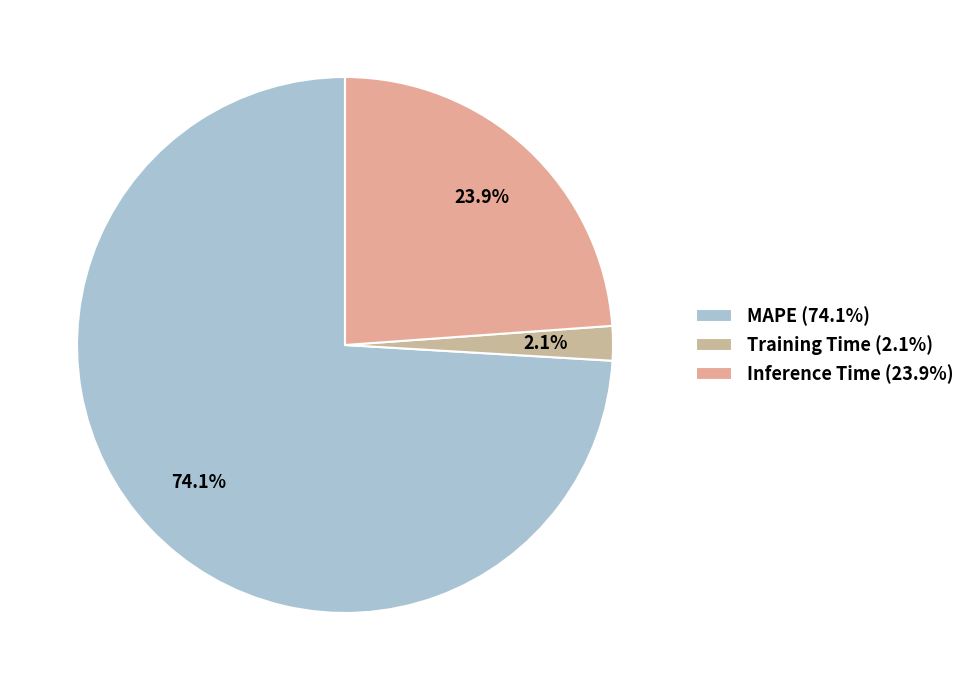

Rank the categories by value from lowest to highest.

Training Time, Inference Time, MAPE